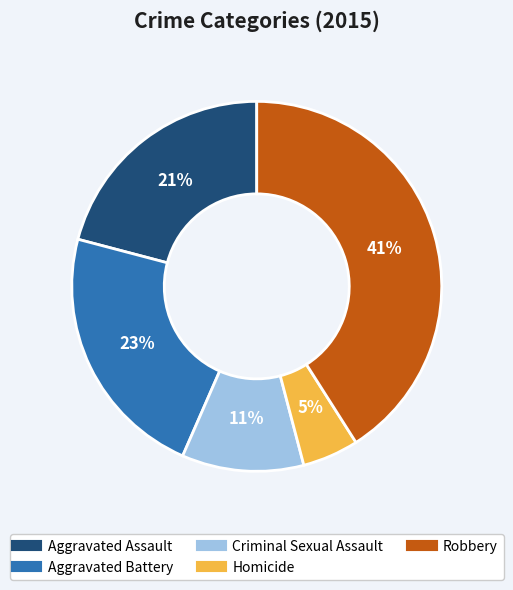

Rank the categories by value from highest to lowest.

Robbery, Aggravated Battery, Aggravated Assault, Criminal Sexual Assault, Homicide